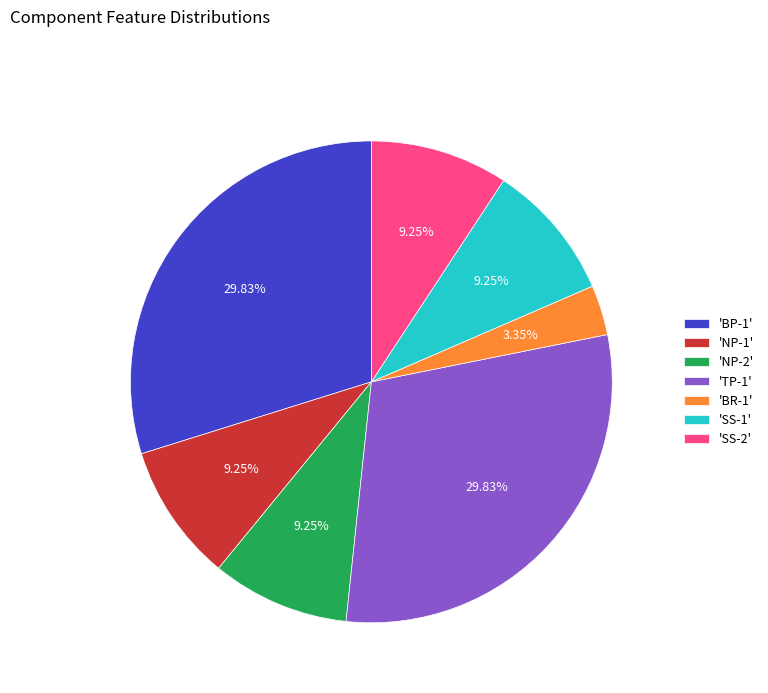

Which slice is the smallest?

'BR-1'